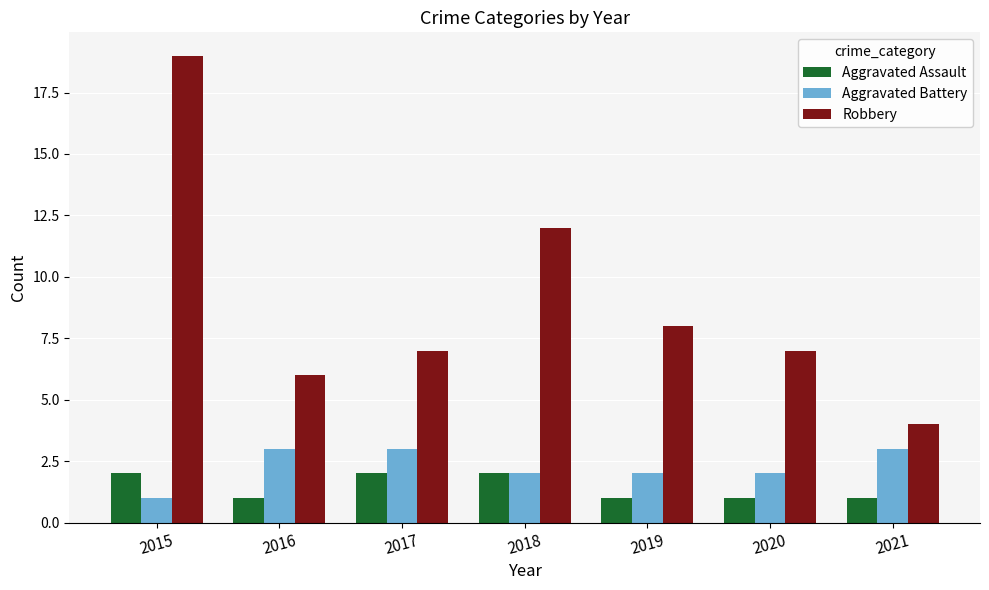

List the series in order of their peak value, lowest first.

Aggravated Assault, Aggravated Battery, Robbery